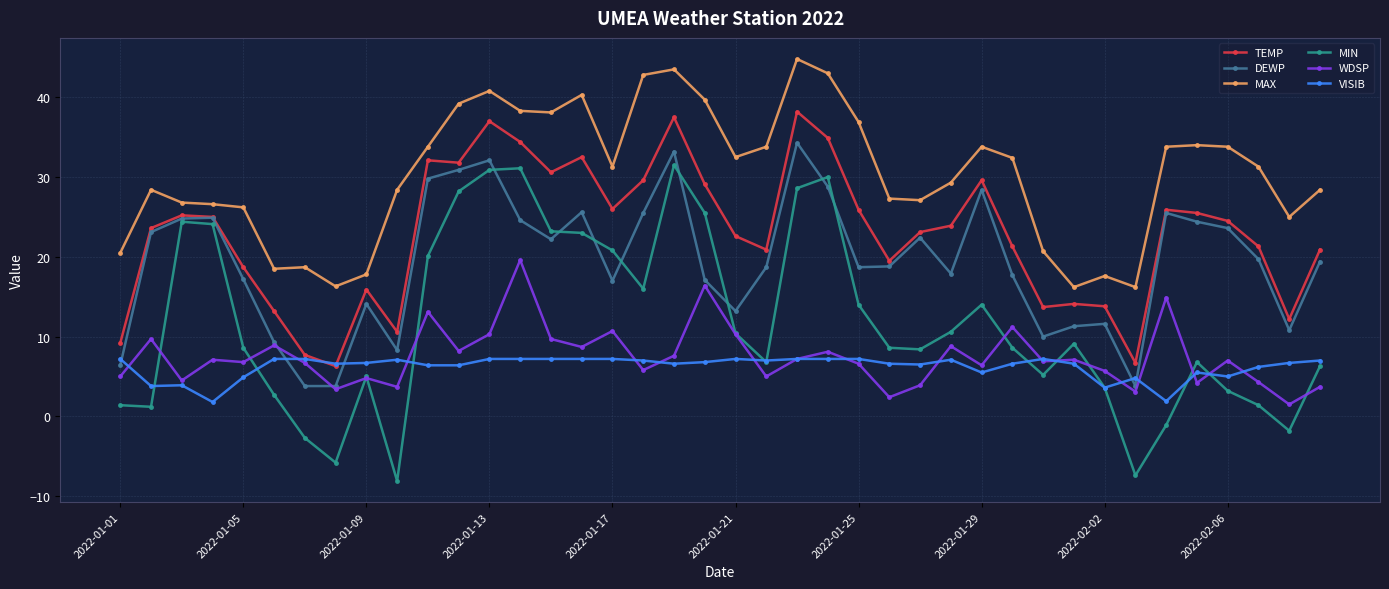

What are all the series names shown in the legend?

TEMP, DEWP, MAX, MIN, WDSP, VISIB